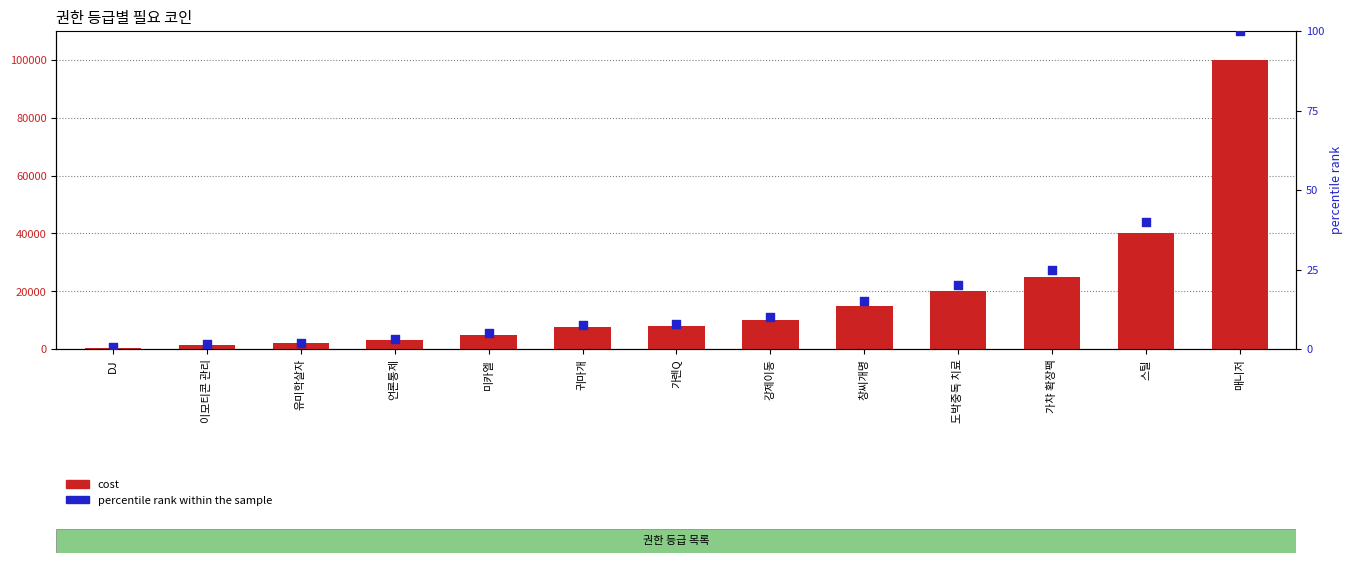

Which series has the widest spread of Y values?

cost